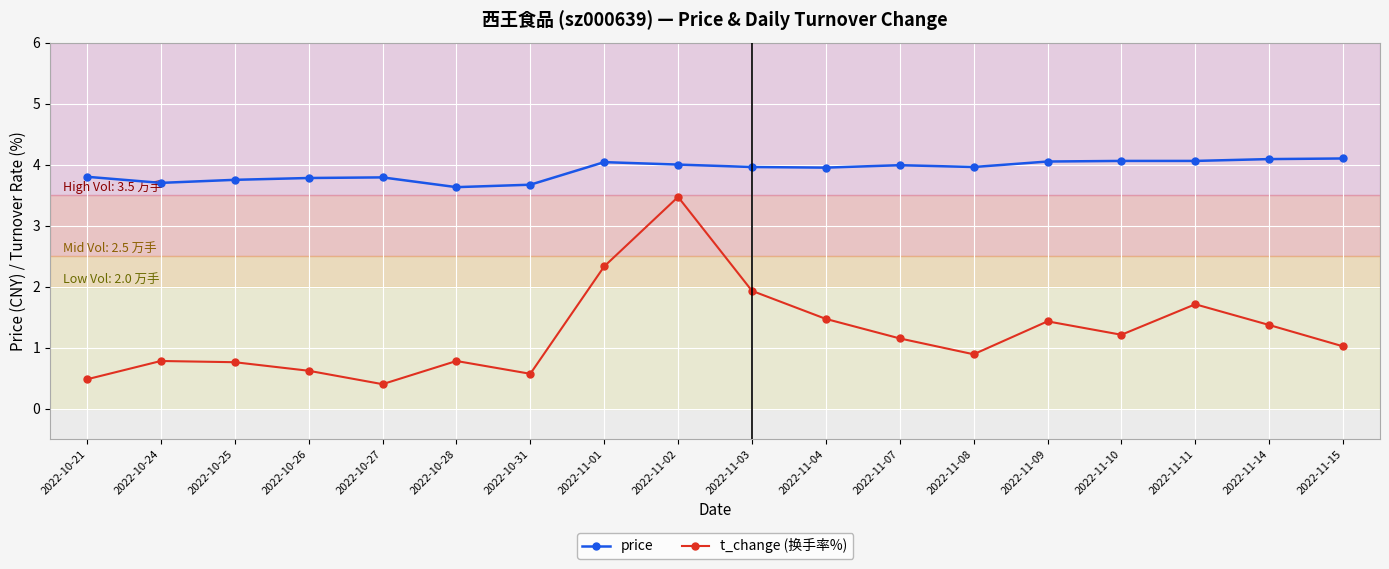

True or false: price and t_change (换手率%) cross at least once.

False